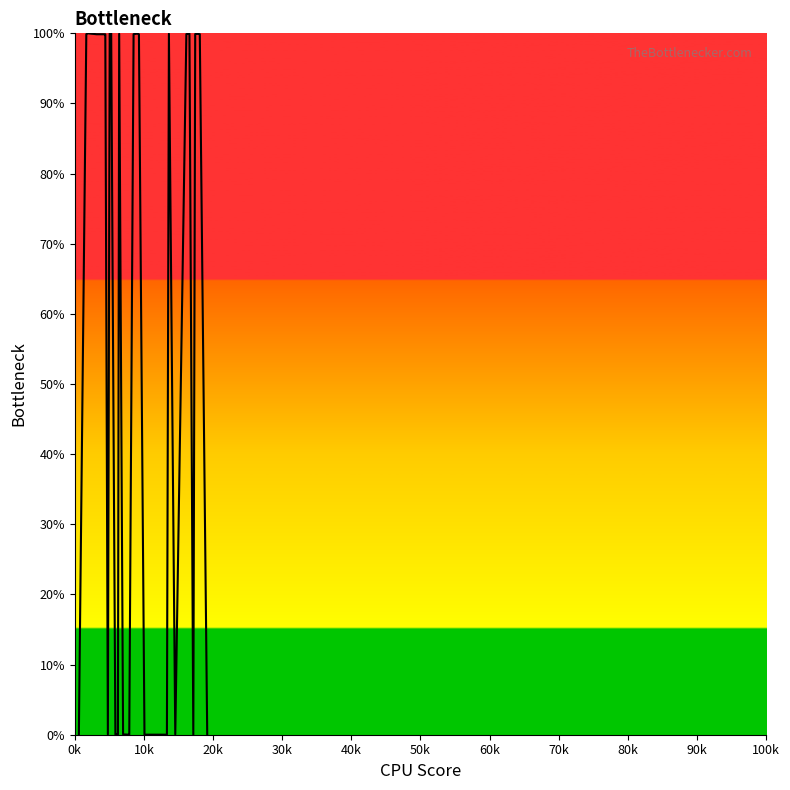

True or false: there are more than 2 points higher than both neighbors.

True